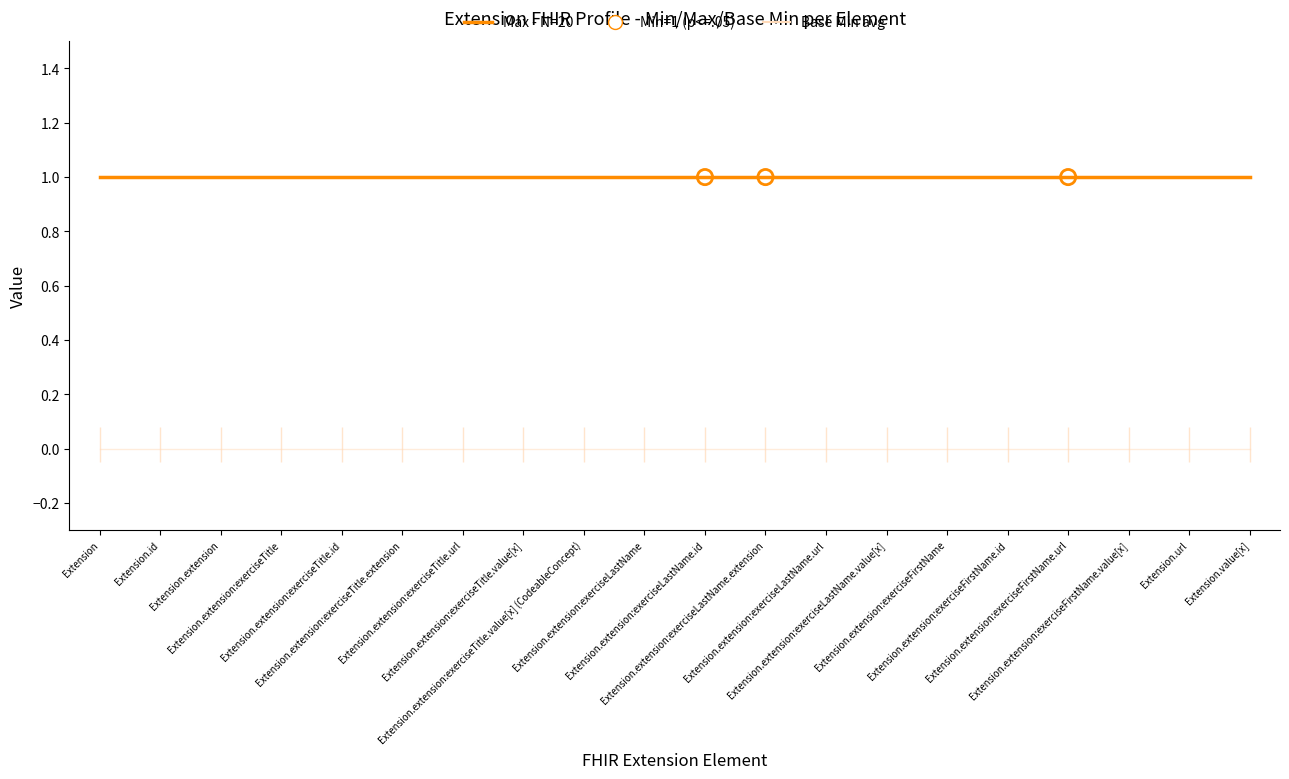

Is the value of Base Min at Extension.value[x] greater than the value of Max at Extension.extension:exerciseTitle.value[x] (CodeableConcept)?

No